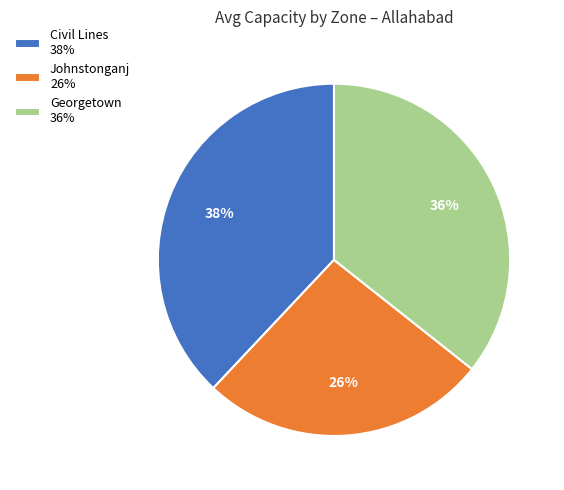

To the nearest percent, what portion does Johnstonganj represent?

26%